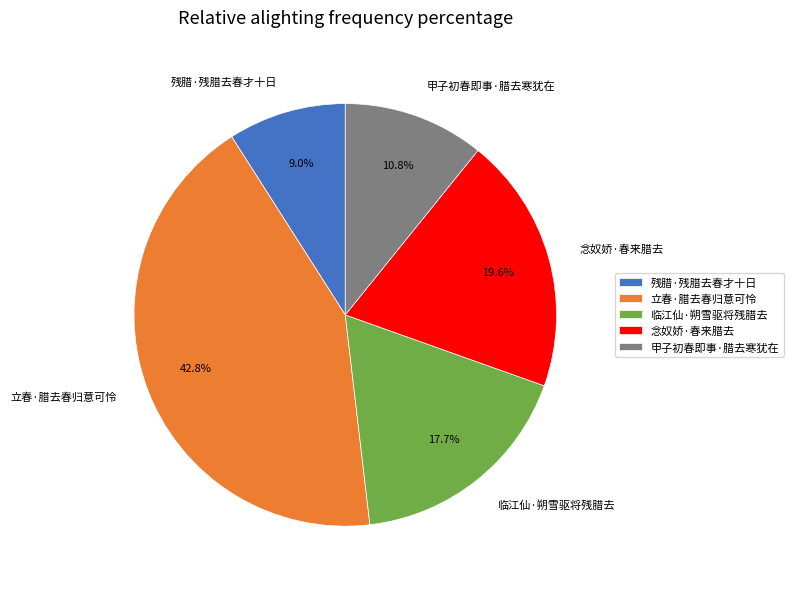

Does 立春·腊去春归意可怜 represent more than half of the total?

No